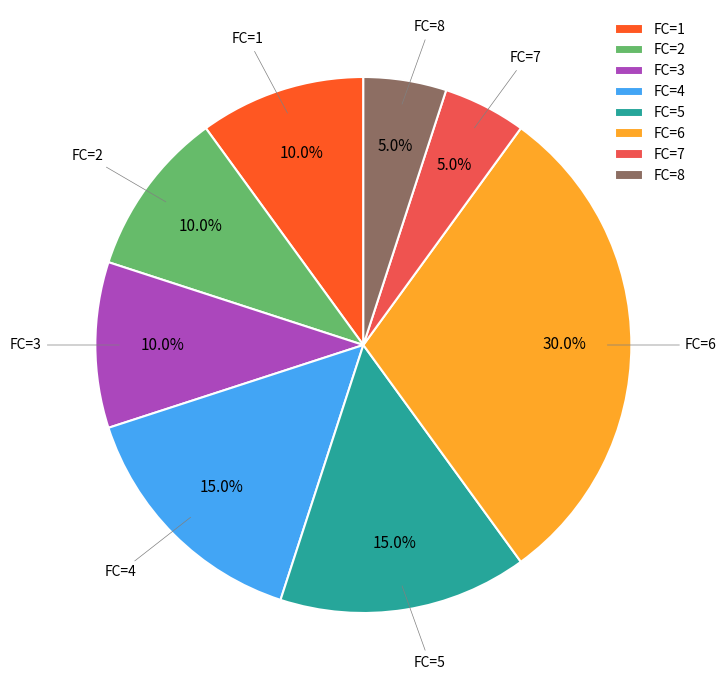

Which has a higher value, FC=7 or FC=2?

FC=2